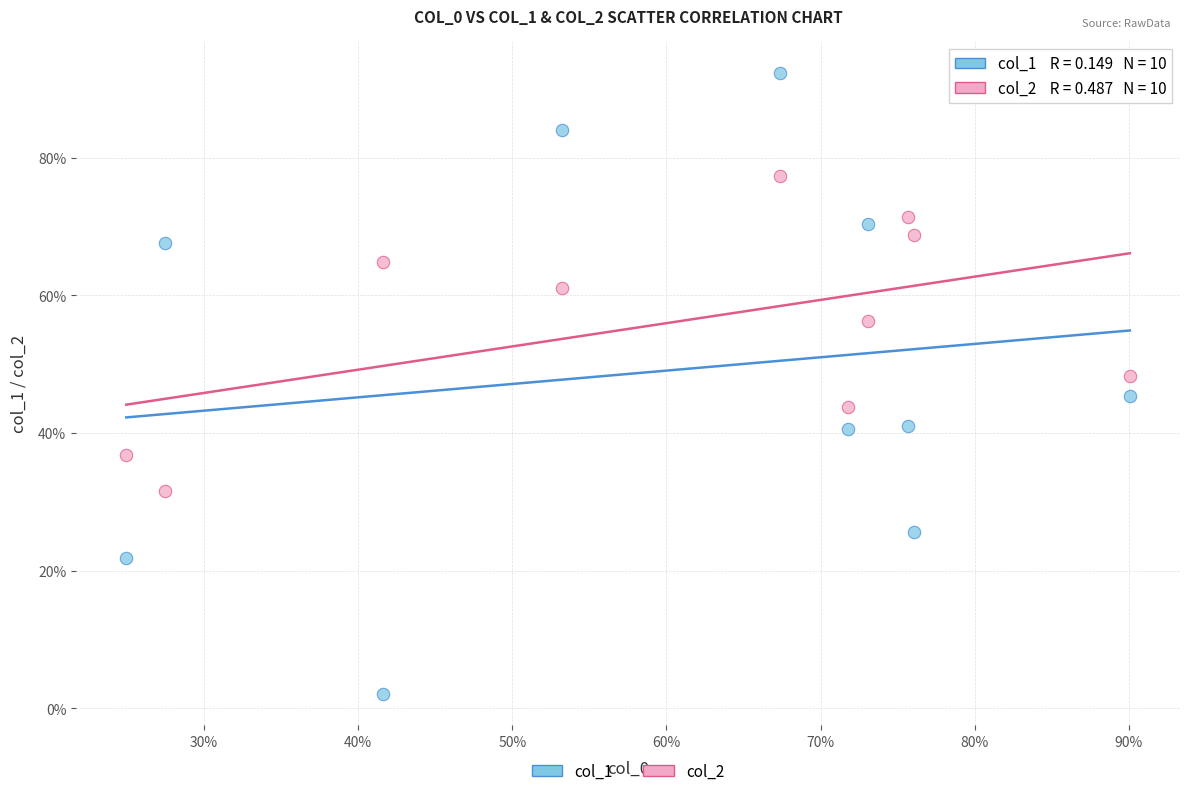

Which series contains the lowest Y value?

col_1